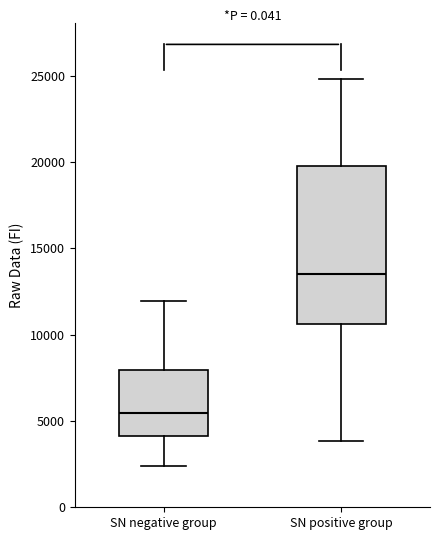

Which box is the tallest, from its lower edge to its upper edge?

SN positive group